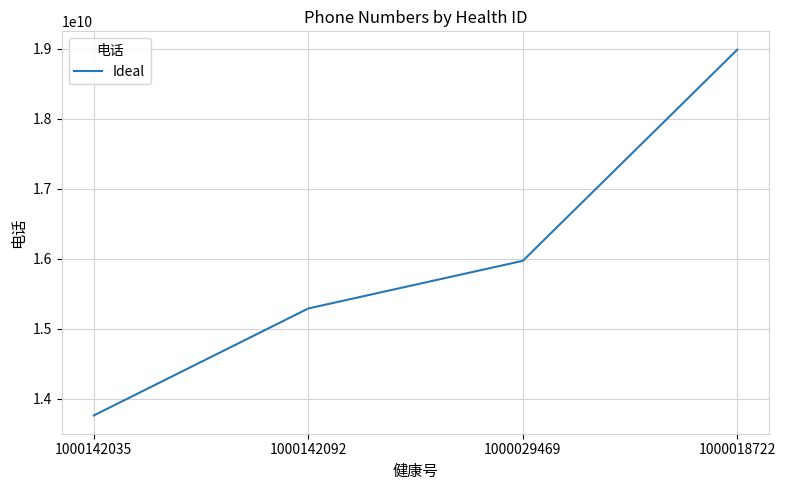

True or false: the data shows 4319697868 at 1000142092.

False